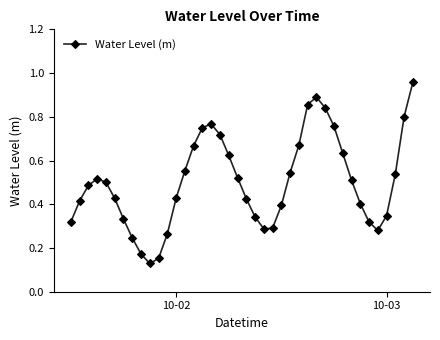

What is the sum of all values?

20.1